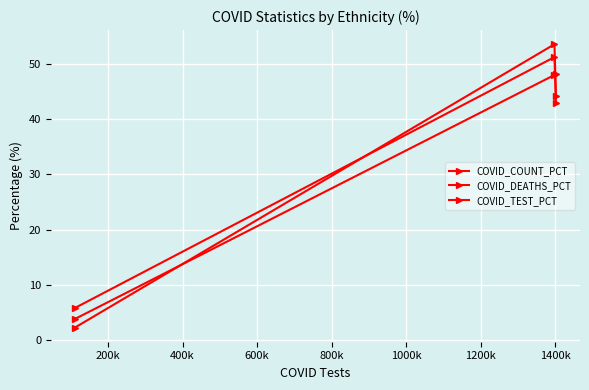

Rank the series by their maximum value, from lowest to highest.

COVID_TEST_PCT, COVID_COUNT_PCT, COVID_DEATHS_PCT